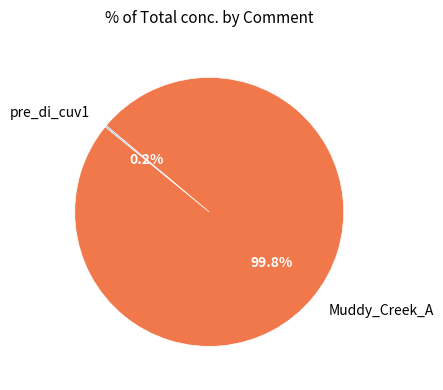

What portion of the pie excludes Muddy_Creek_A?

0.2%